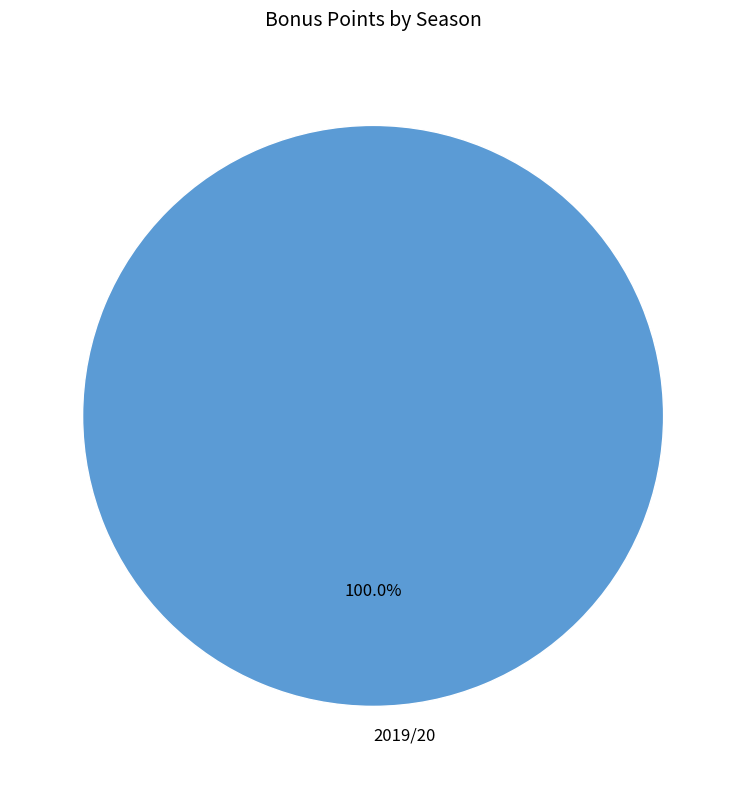

Rank the categories by value from highest to lowest.

2019/20